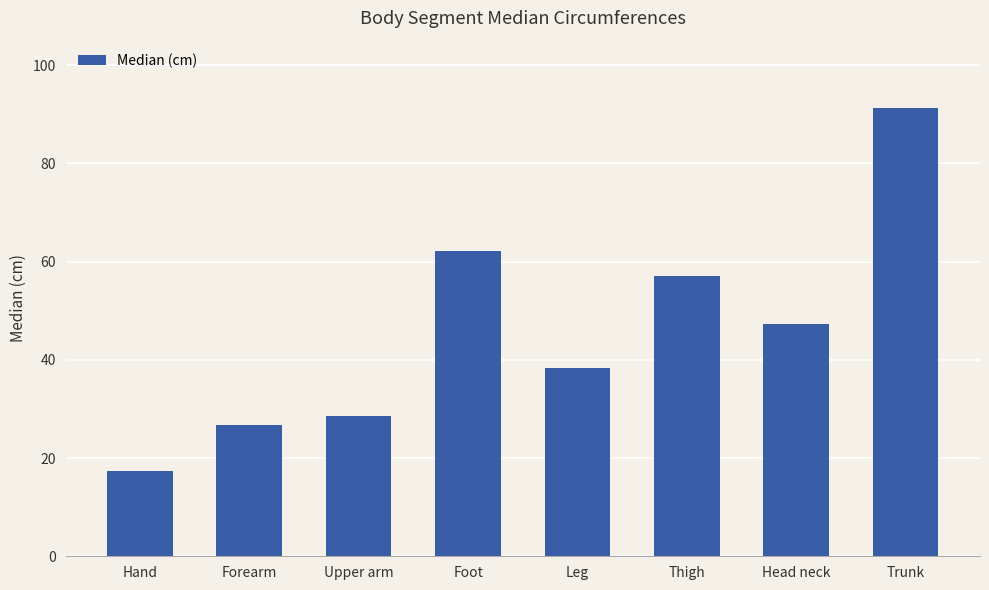

What is the minimum value shown in the chart?

17.4